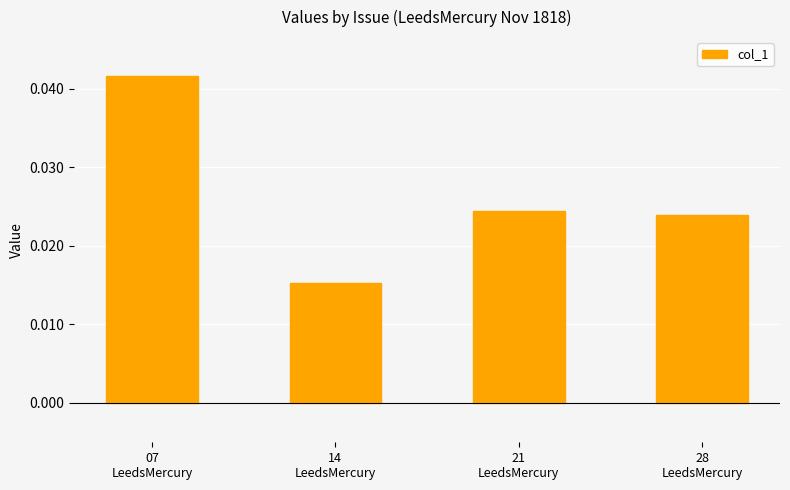

At which label is the value closest to 0?

14
LeedsMercury